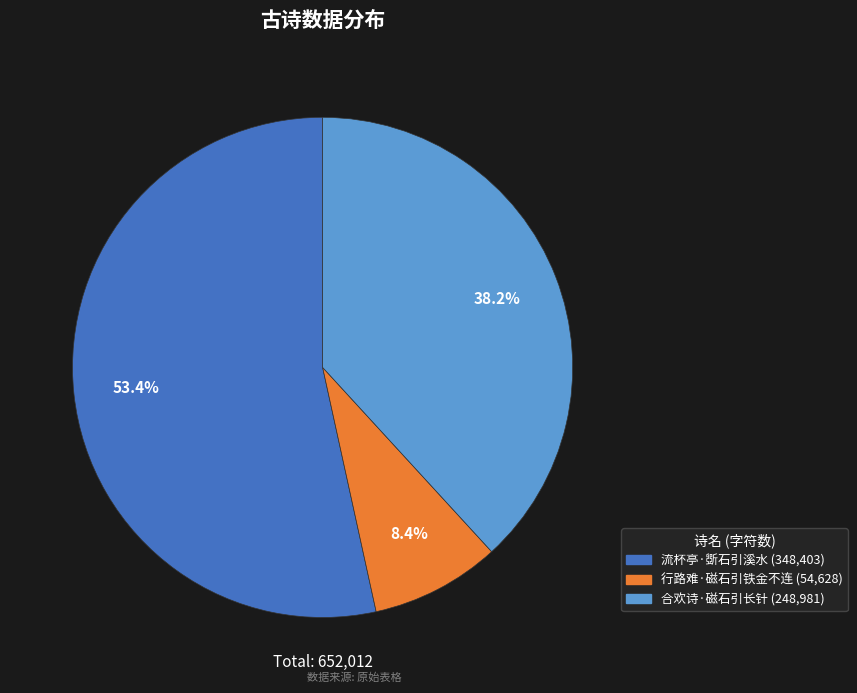

Which category has the smallest portion of the pie?

行路难·磁石引铁金不连